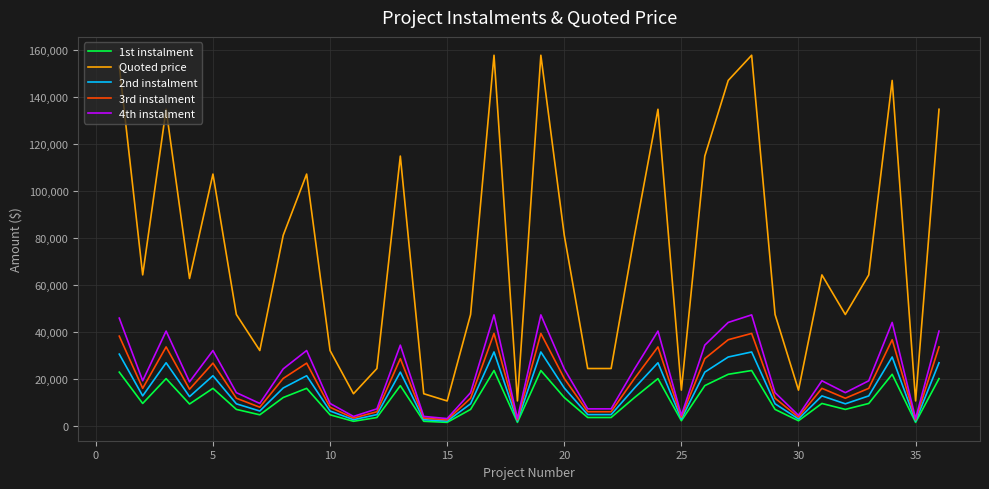

What is the difference between the maximum and minimum values in the 4th instalment series?

44064.0